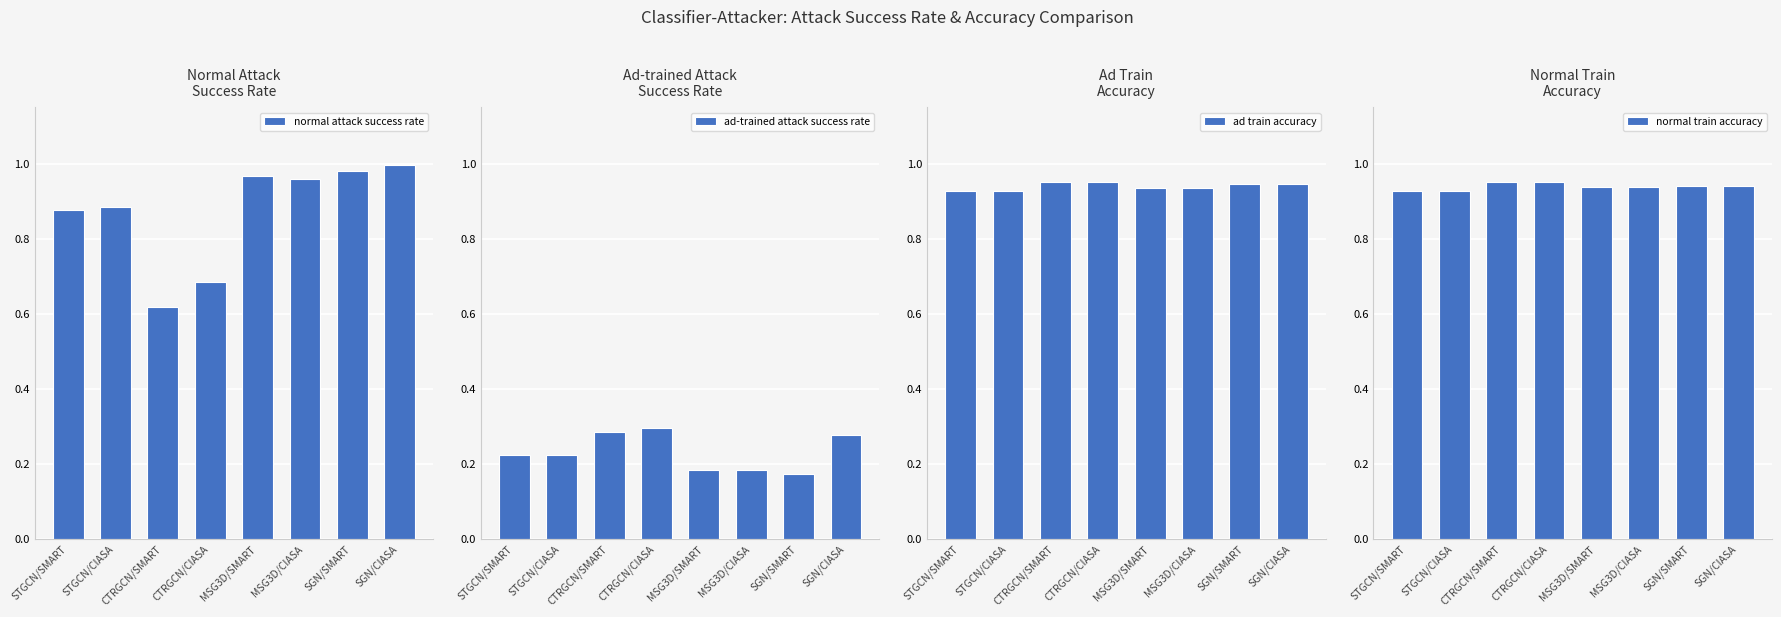

What is the minimum value shown in the chart?

0.2